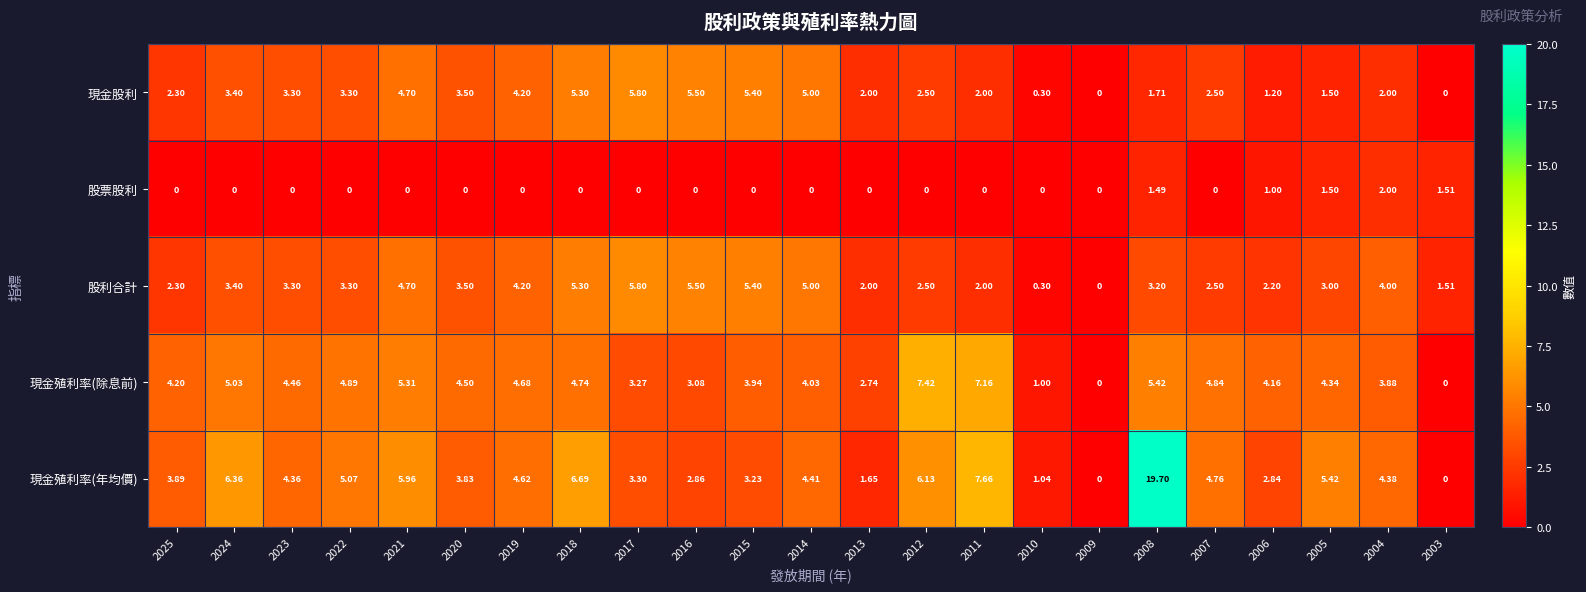

At how many categories does at least one series exceed 17?

1